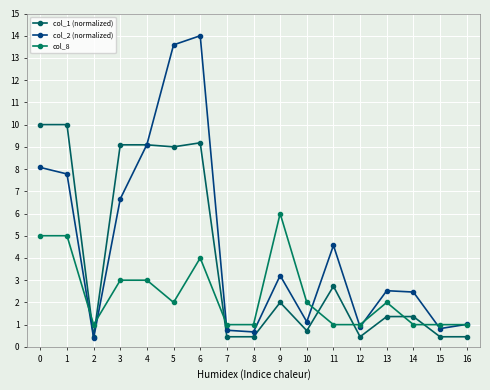

How many data points in col_2 (normalized) are less than 2?

7